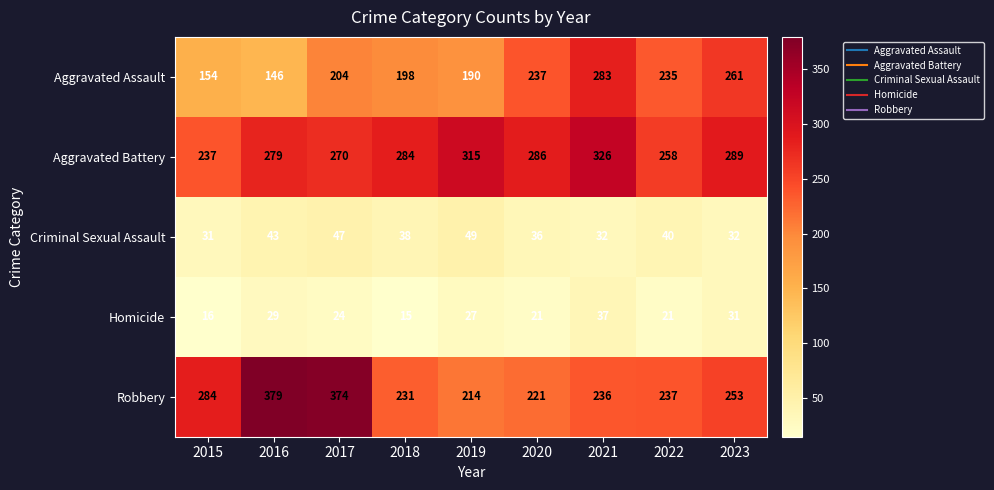

Is it true that Aggravated Battery equals 279 at 2016?

True